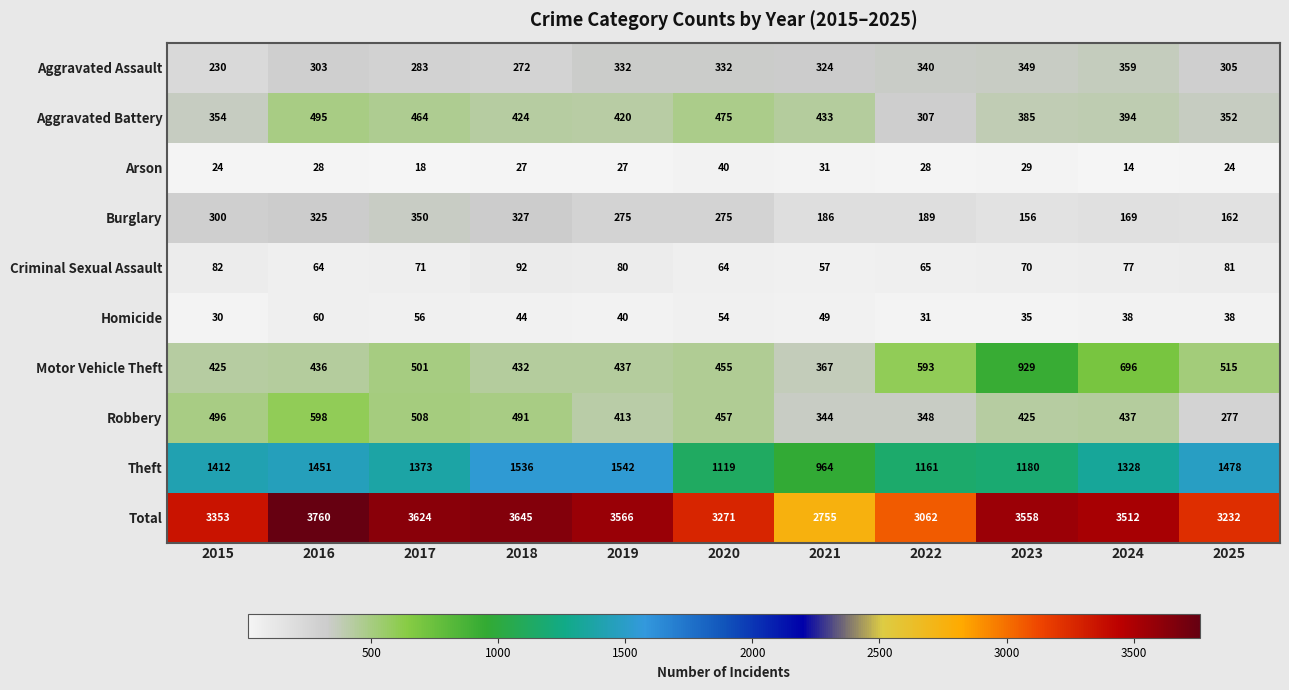

At 2024, list the series in order from largest to smallest.

Total, Theft, Motor Vehicle Theft, Robbery, Aggravated Battery, Aggravated Assault, Burglary, Criminal Sexual Assault, Homicide, Arson